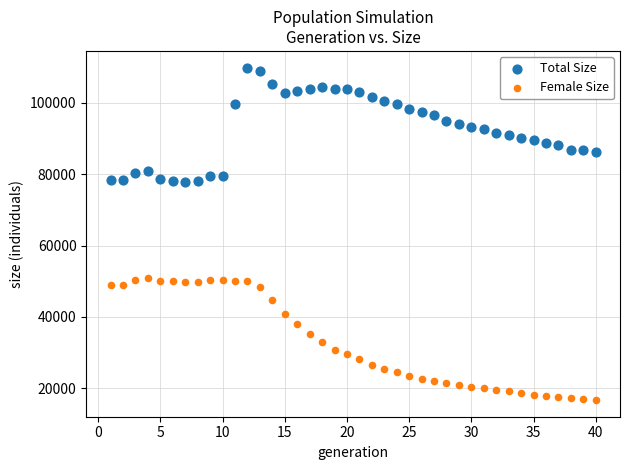

Across all data points, what is the range of X values (max minus min)?

39